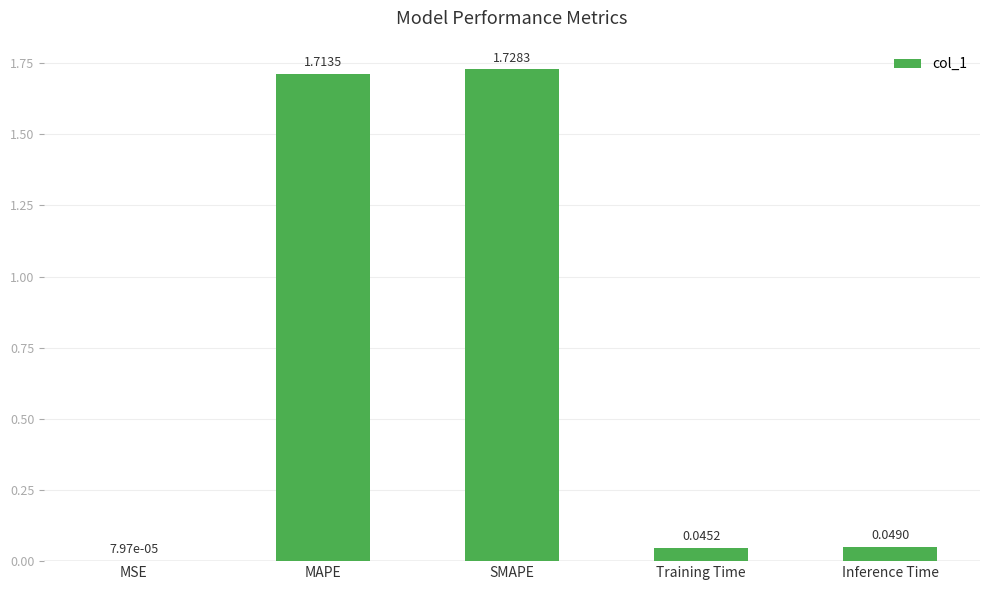

What is the change in value from MSE to SMAPE?

+1.7